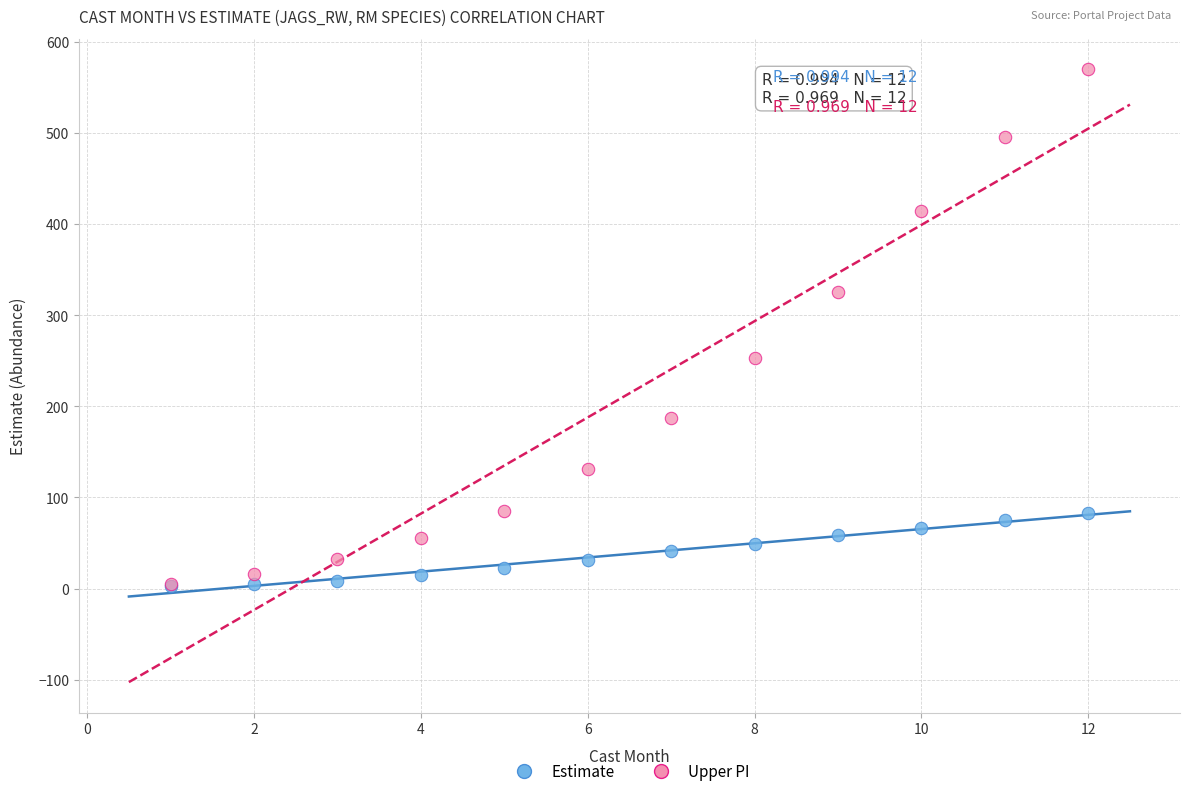

What are all the series names shown in the legend?

Estimate, Upper PI